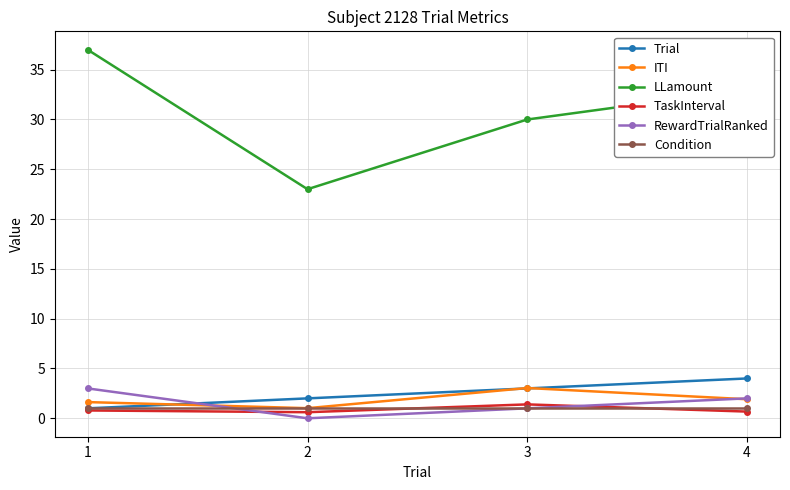

True or false: RewardTrialRanked and LLamount cross at least once.

False